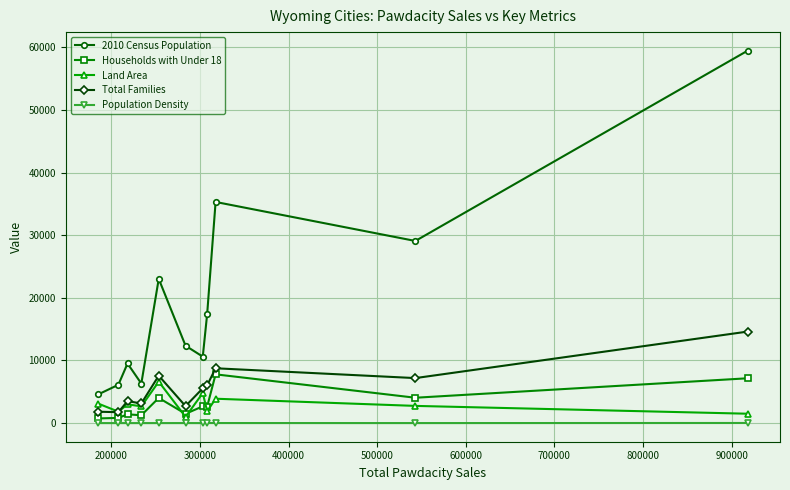

How many data points does each series have?

11